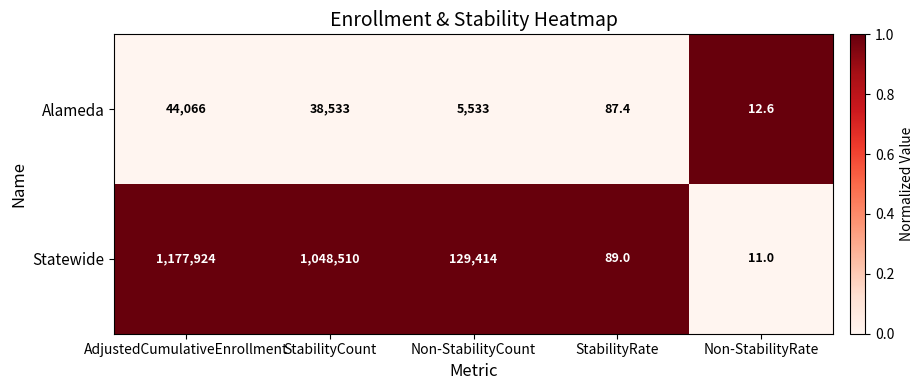

What is the total value across all series at StabilityCount?

1087043.0